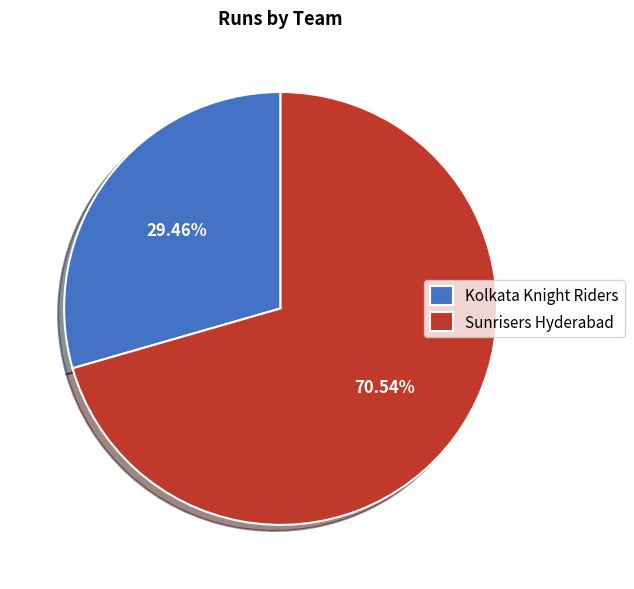

To the nearest percent, what is the difference between the Kolkata Knight Riders and Sunrisers Hyderabad slice percentages?

41%